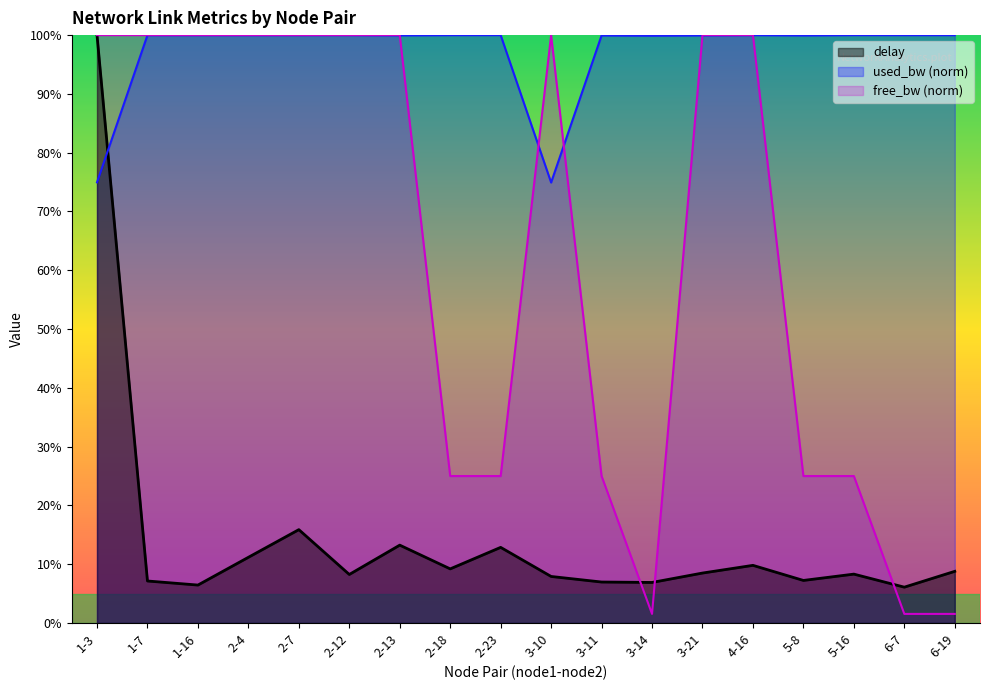

Is the value of free_bw at 3-14 greater than the value of delay at 2-12?

No